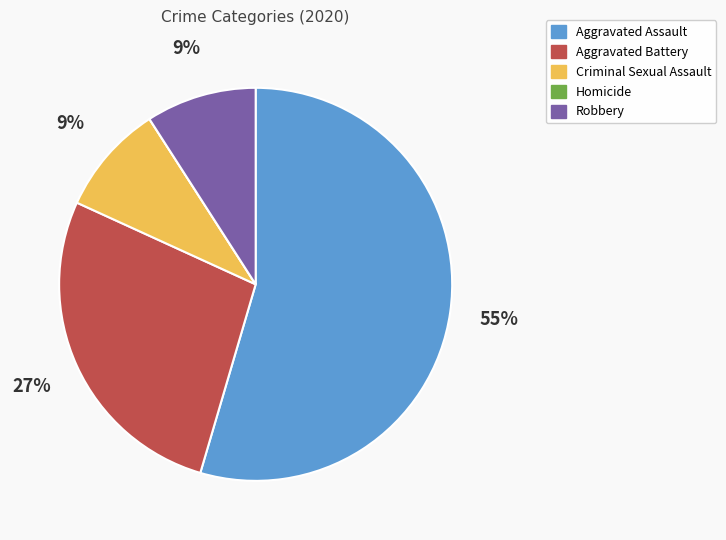

Between Aggravated Battery and Robbery, which is larger?

Aggravated Battery